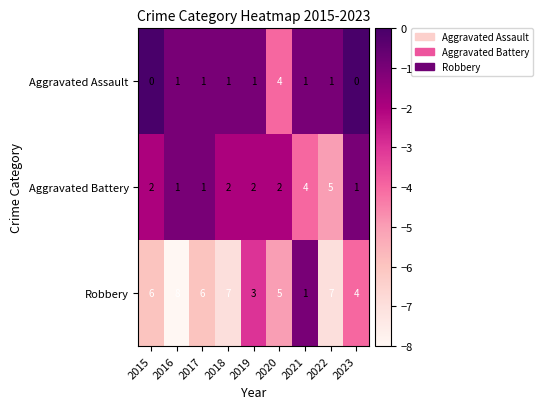

List the series in order of their overall mean, highest first.

Robbery, Aggravated Battery, Aggravated Assault